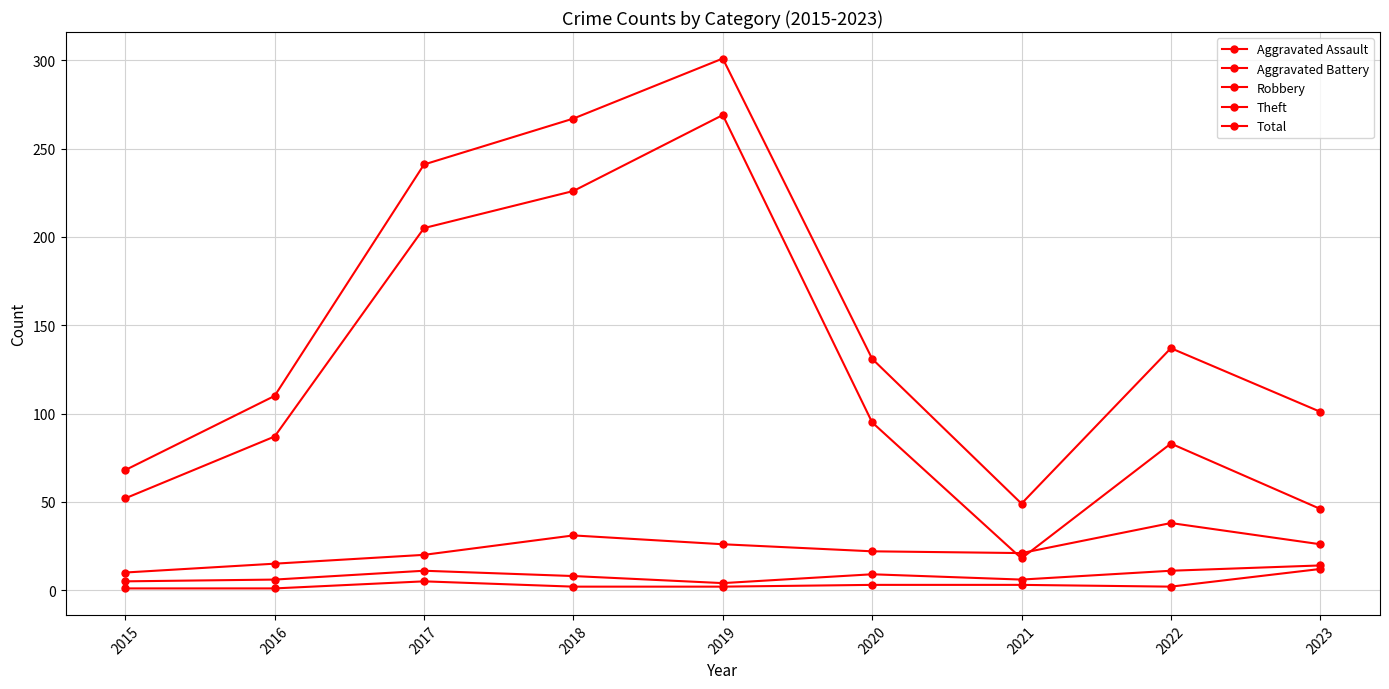

In Aggravated Battery, how many points are lower than both neighbors (excluding endpoints)?

2